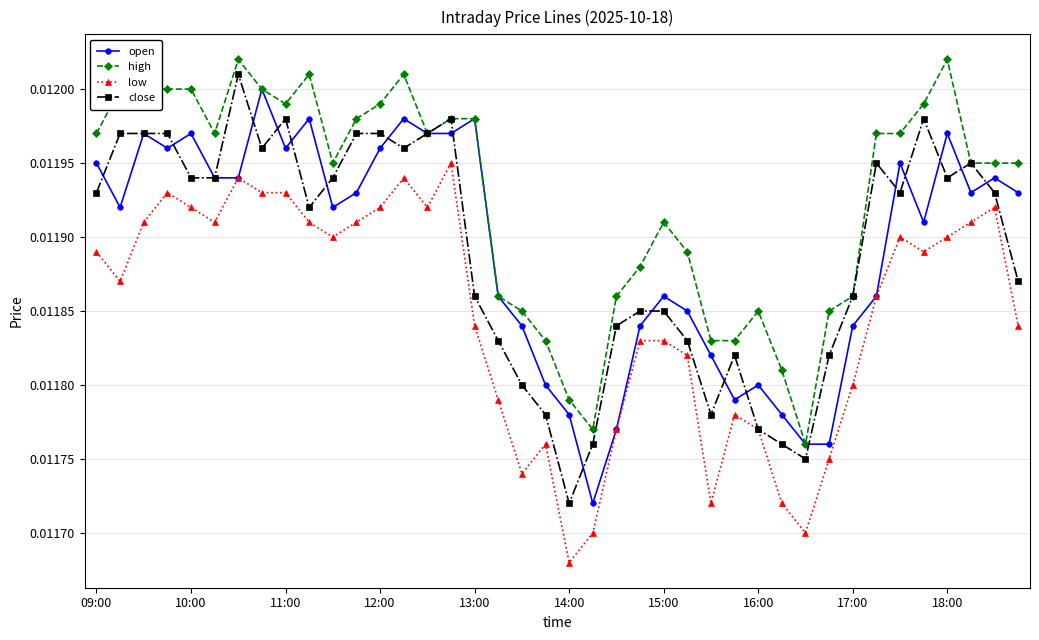

True or false: low and high cross at least once.

False